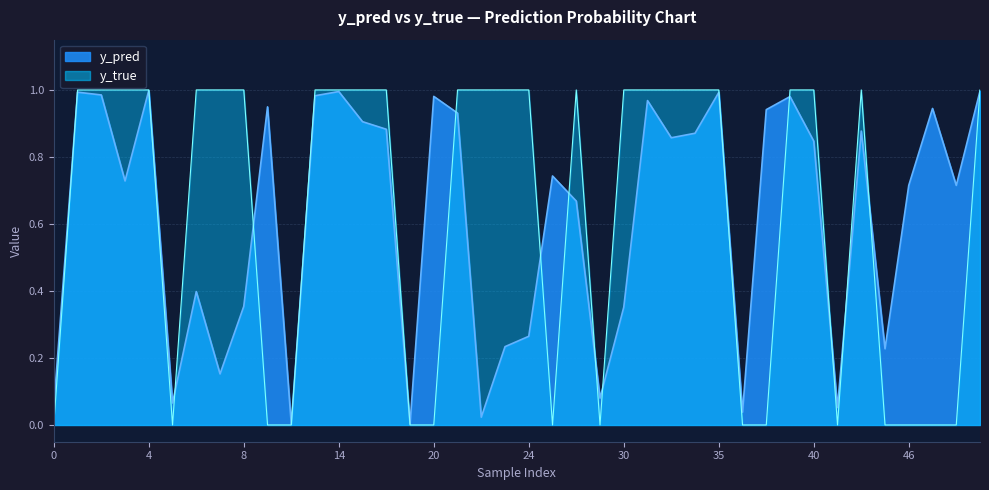

Is it true that y_true equals 1.0 at 24?

True